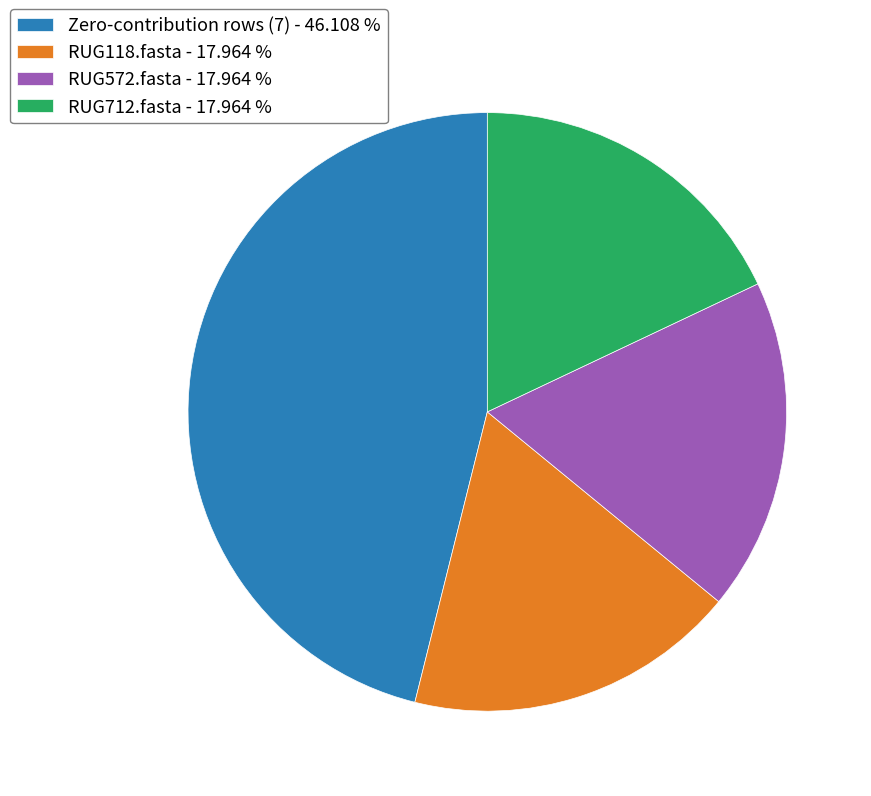

Does RUG118.fasta - 17.964 % represent more than half of the total?

No